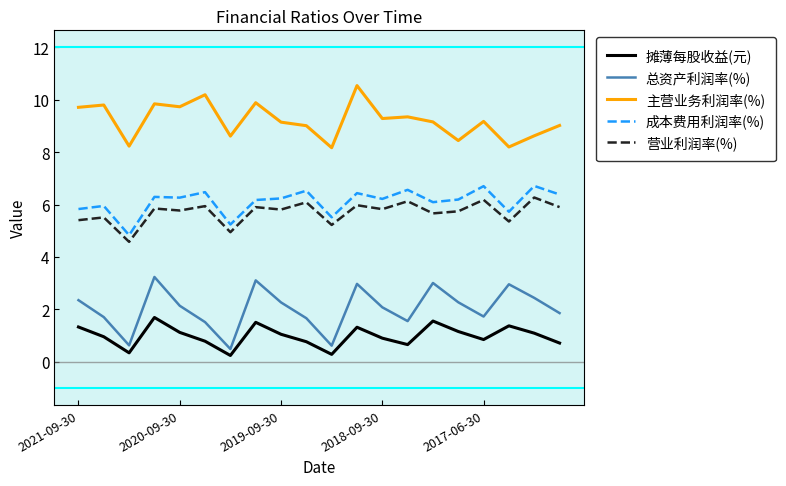

What is the greatest value displayed?

10.5